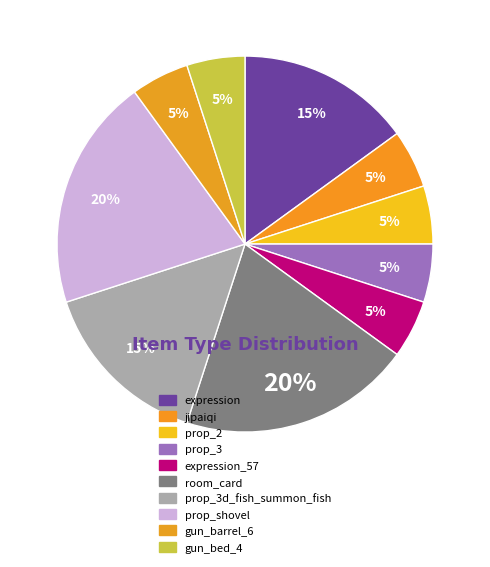

What is the ratio of the value at prop_shovel to the value at prop_3?

4.0